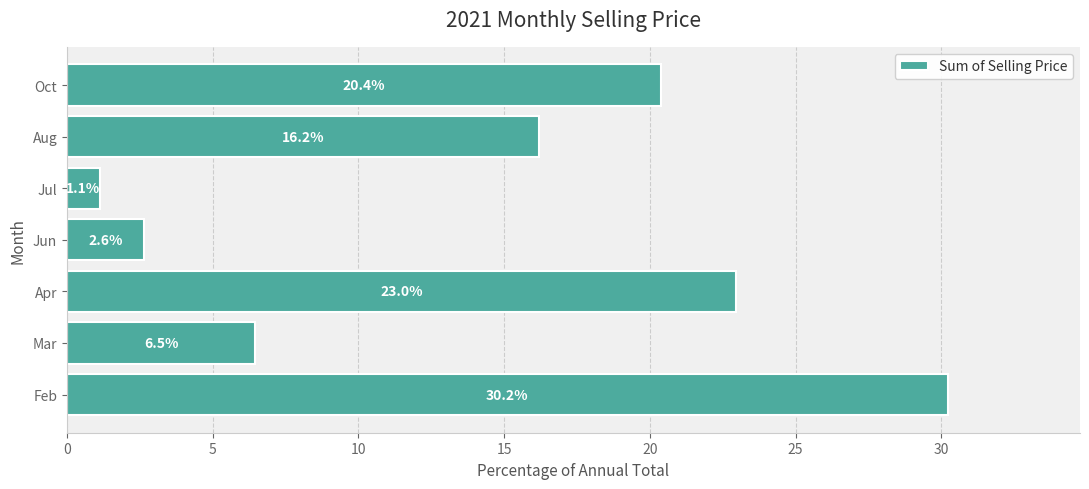

Rank the categories by value from highest to lowest.

Feb, Apr, Oct, Aug, Mar, Jun, Jul